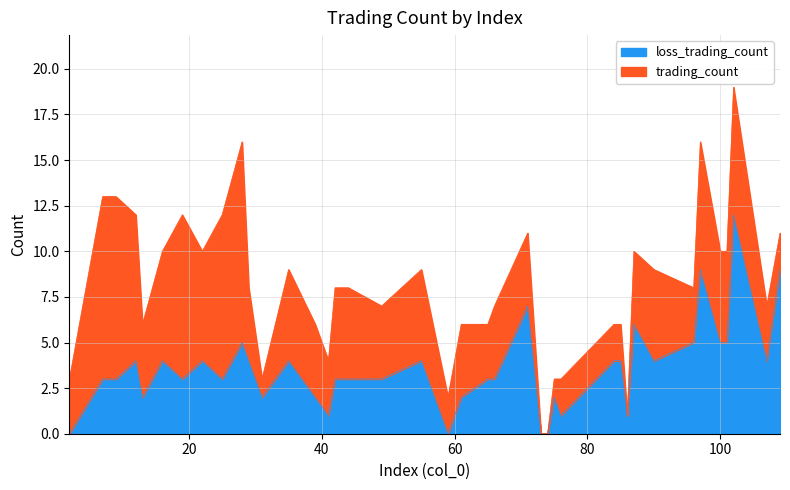

What is the sum of the loss_trading_count values at 41 and 25?

4